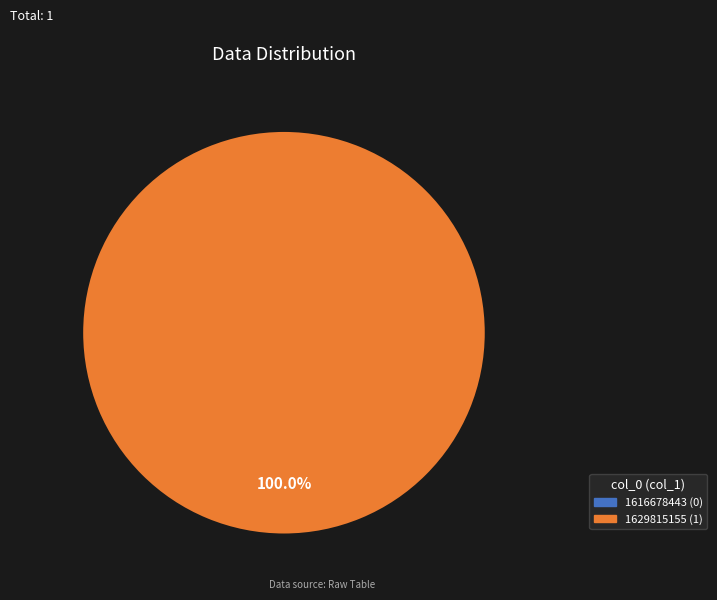

To the nearest percent, what portion does 1629815155 represent?

100%